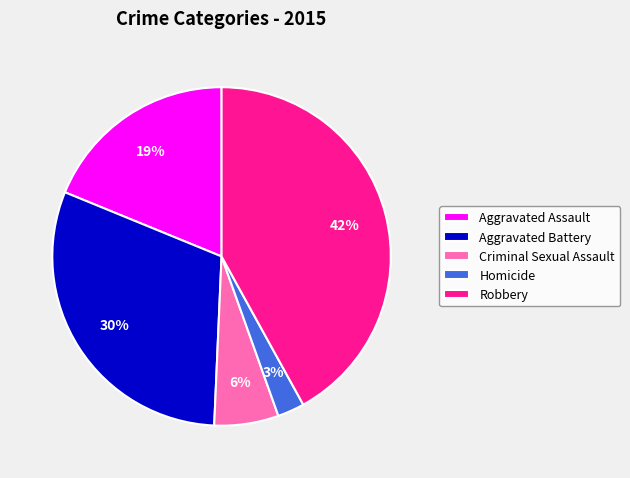

Rank the categories by value from lowest to highest.

Homicide, Criminal Sexual Assault, Aggravated Assault, Aggravated Battery, Robbery